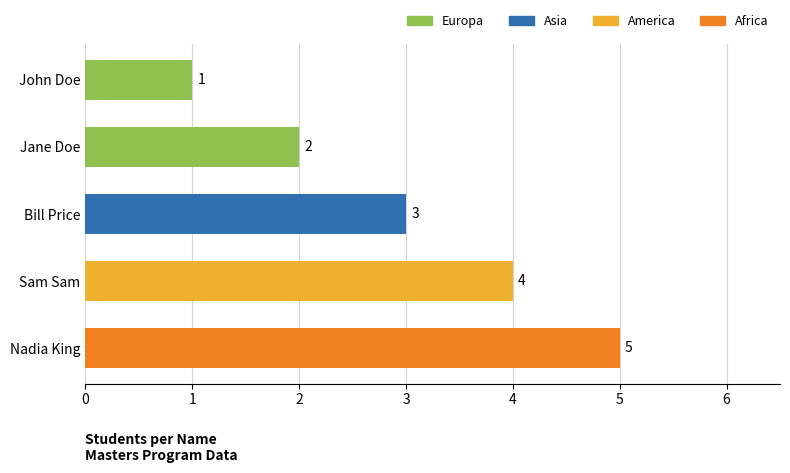

What is the difference between the maximum and second lowest values?

3